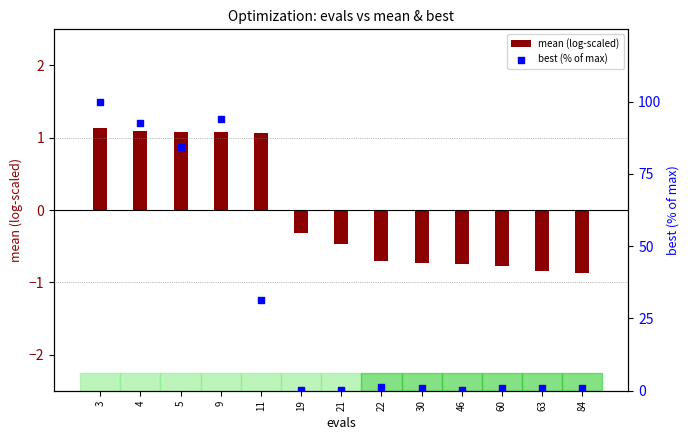

What are all the series names shown in the legend?

mean (log-scaled), best (% of max)